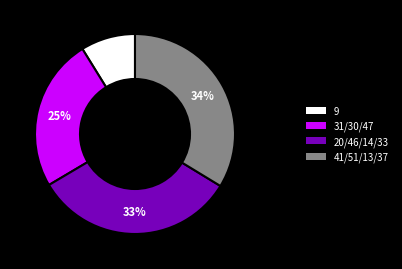

To the nearest percent, what percentage of the pie is 9?

9%